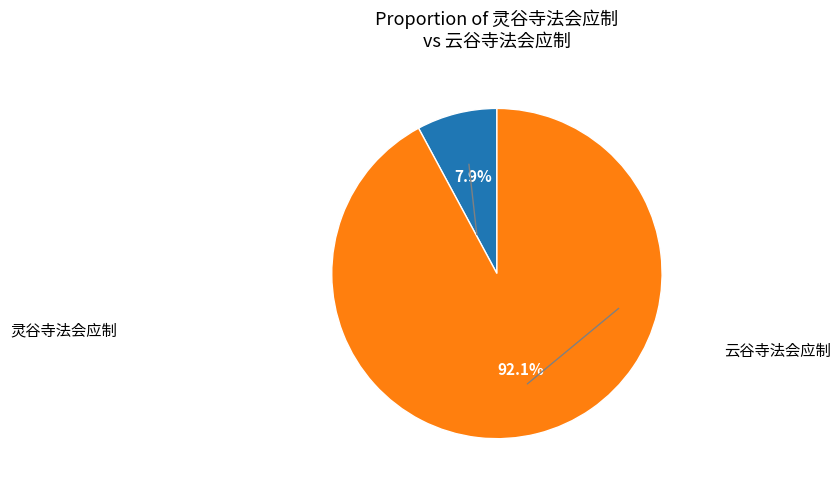

How many slices are in this pie chart?

2